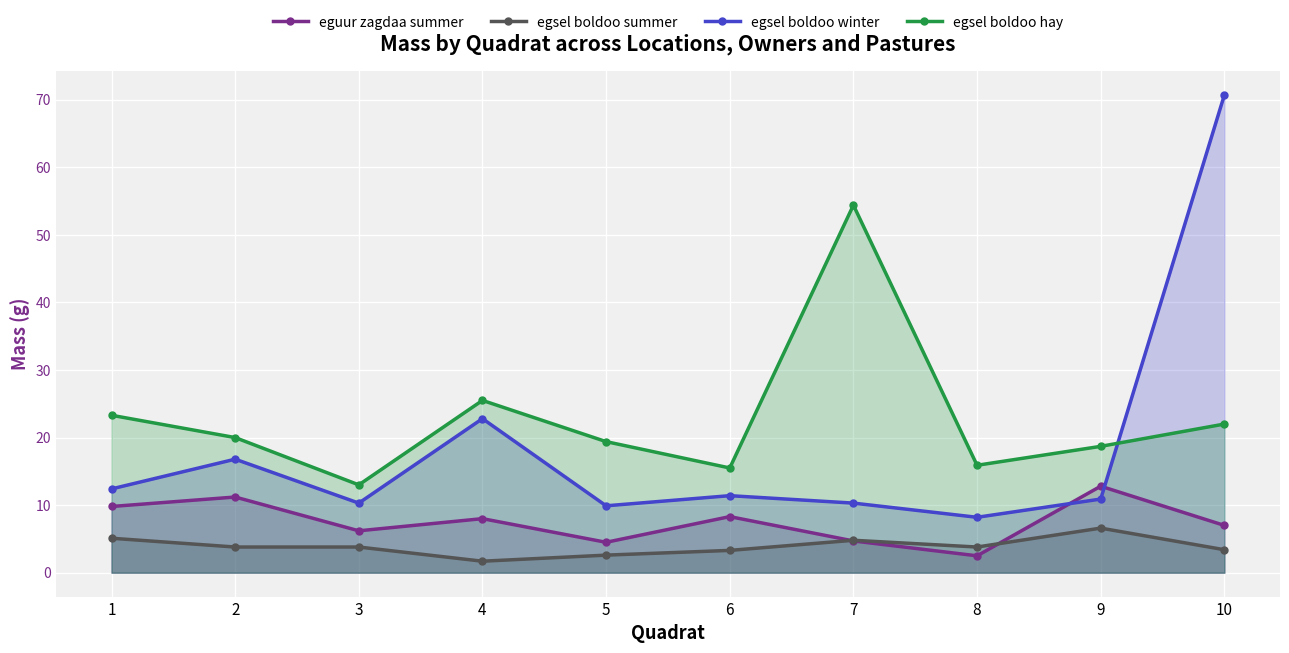

What is the difference between the eguur zagdaa summer values at 1 and 3?

3.6